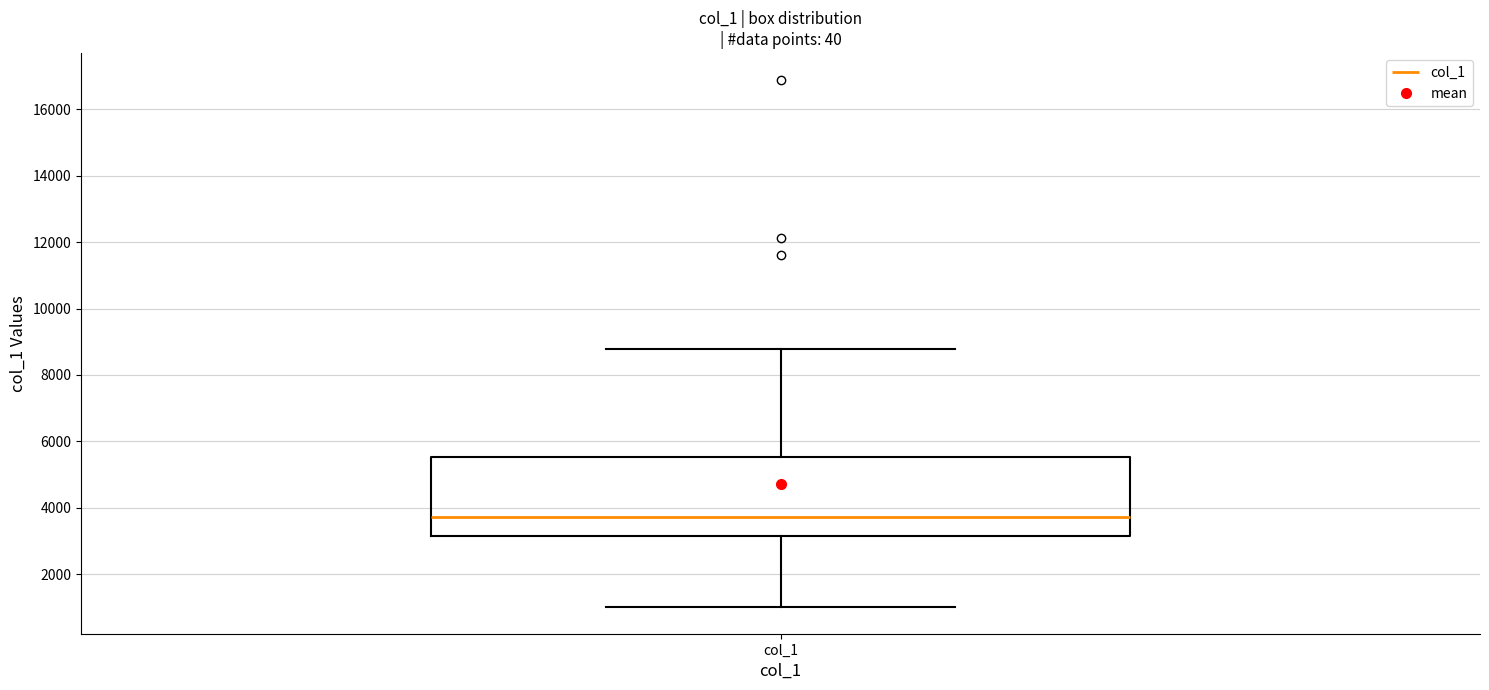

Read this box plot against the y-axis: the position of the median line, the range covered by the box, and the ends of both whiskers. The values are not printed on the chart, so give them approximately, as read against the axis.

median 3800, box 3200 to 5600, whiskers 1000 to 8800